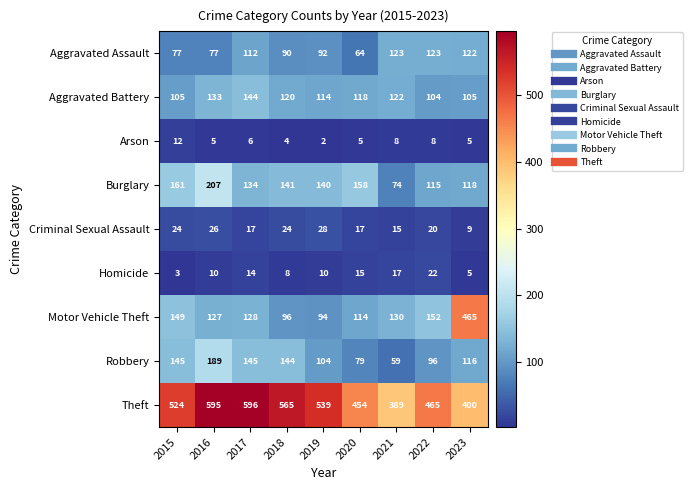

Which series has the largest range (max minus min)?

Motor Vehicle Theft